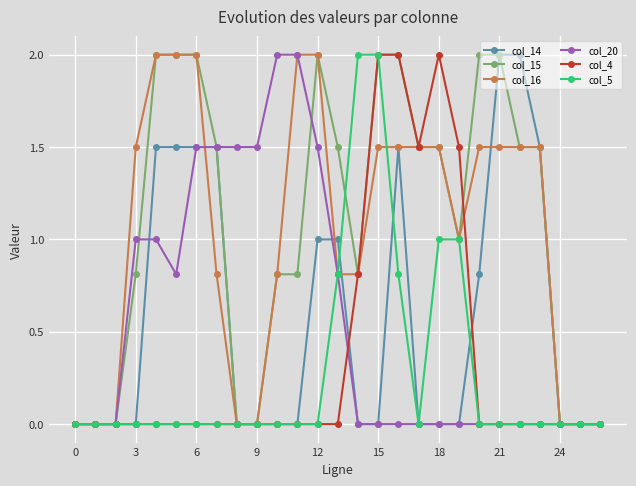

What is the value of the col_15 point at the 16th from the left?

2.0